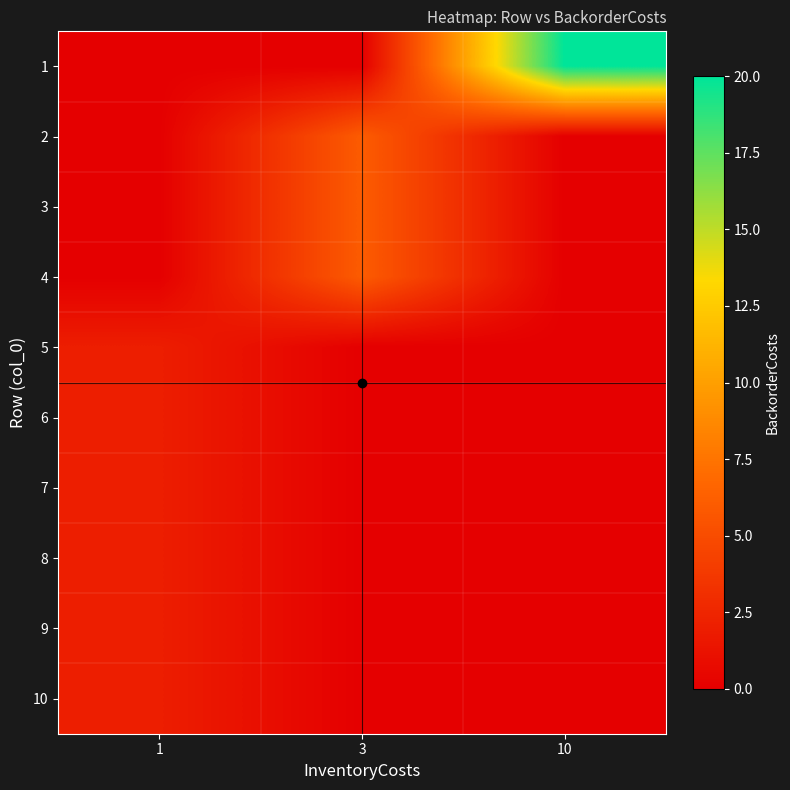

Reading left to right, extract all data points from this chart.

row_0: 0	0	20
row_1: 0	6	0
row_2: 0	6	0
row_3: 0	6	0
row_4: 2	0	0
row_5: 2	0	0
row_6: 2	0	0
row_7: 2	0	0
row_8: 2	0	0
row_9: 2	0	0